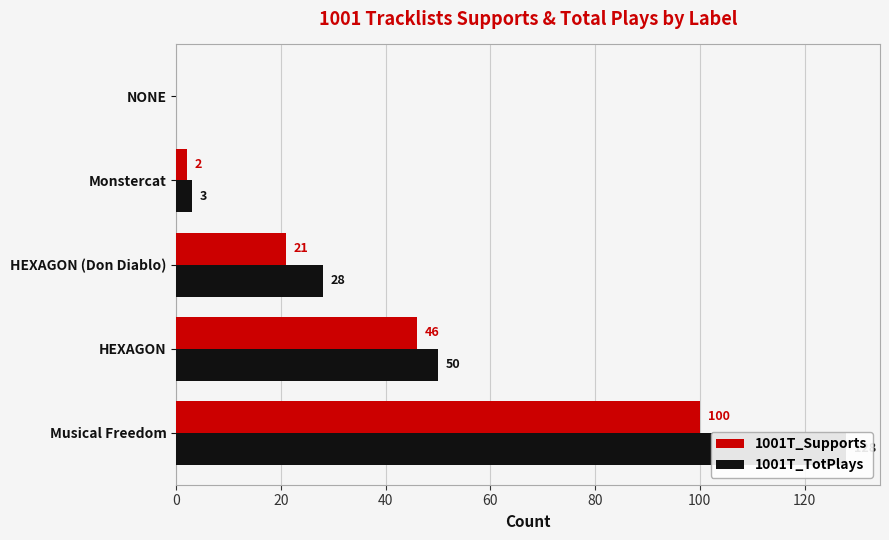

What is the sum of all 1001T_TotPlays values?

209